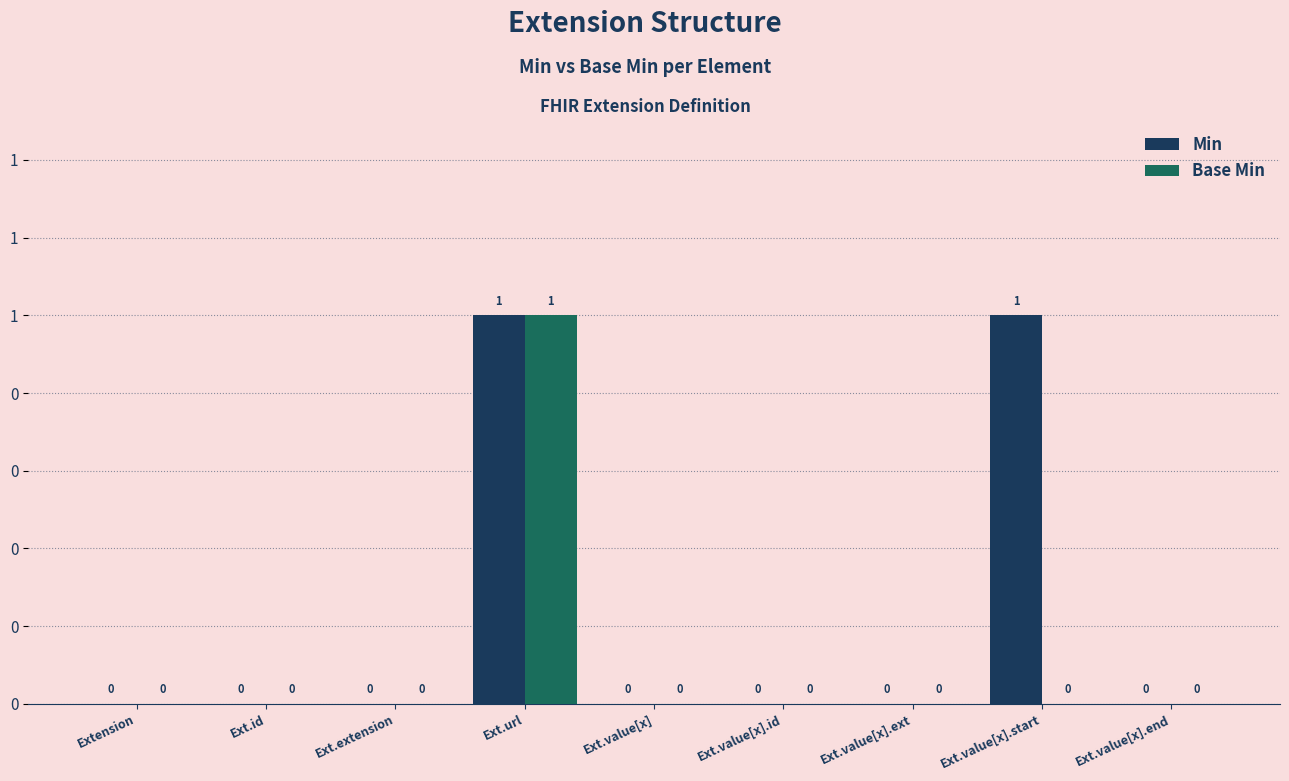

Is it true that Base Min equals 0 at Ext.value[x]?

True